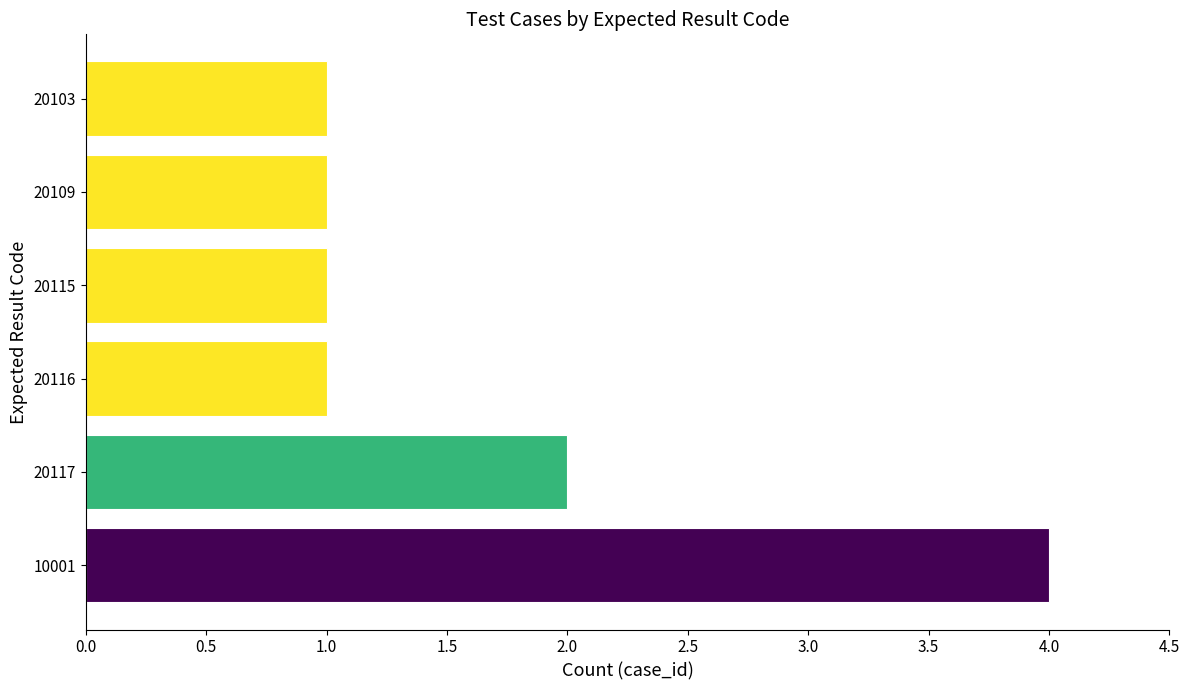

What is the greatest value displayed?

4